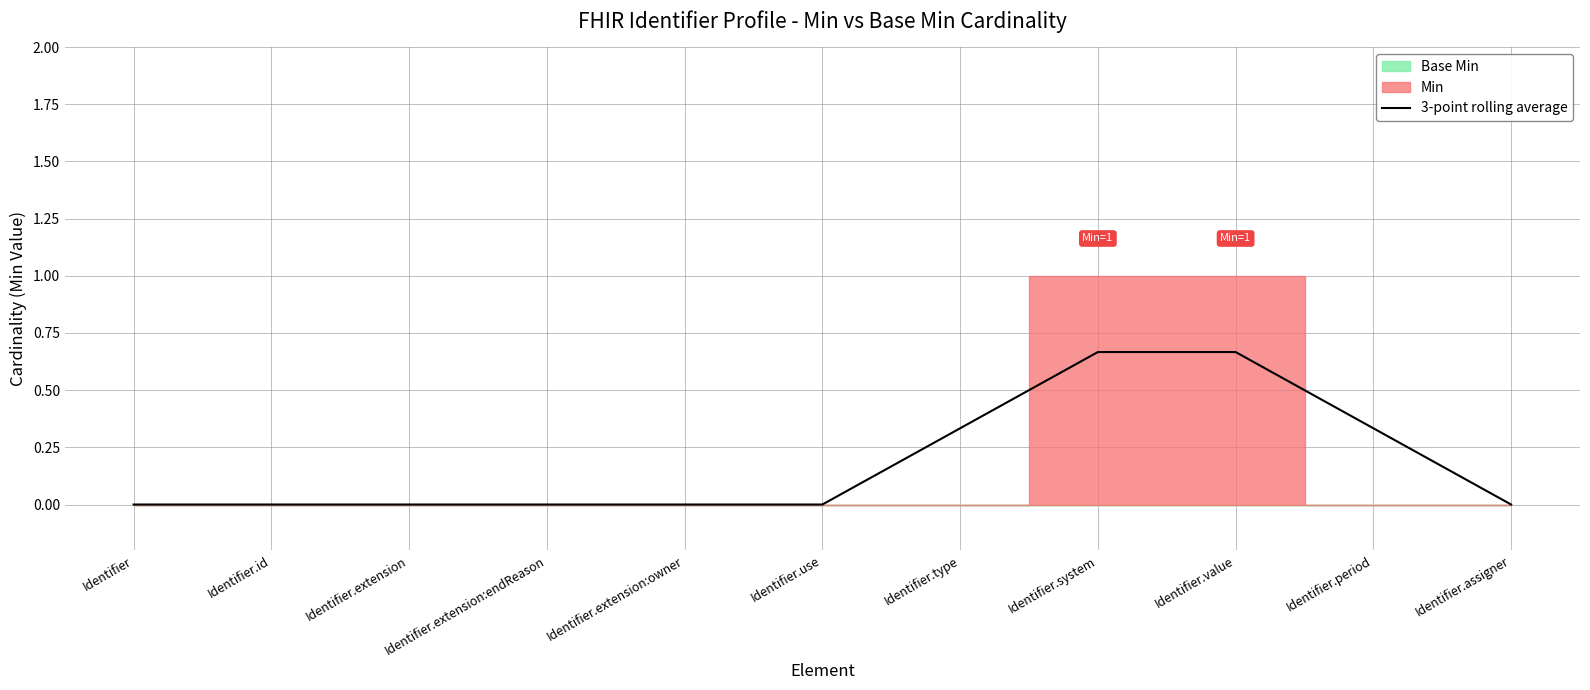

The 3-point rolling average series shows 0.2 at Identifier.extension:endReason. True or false?

False